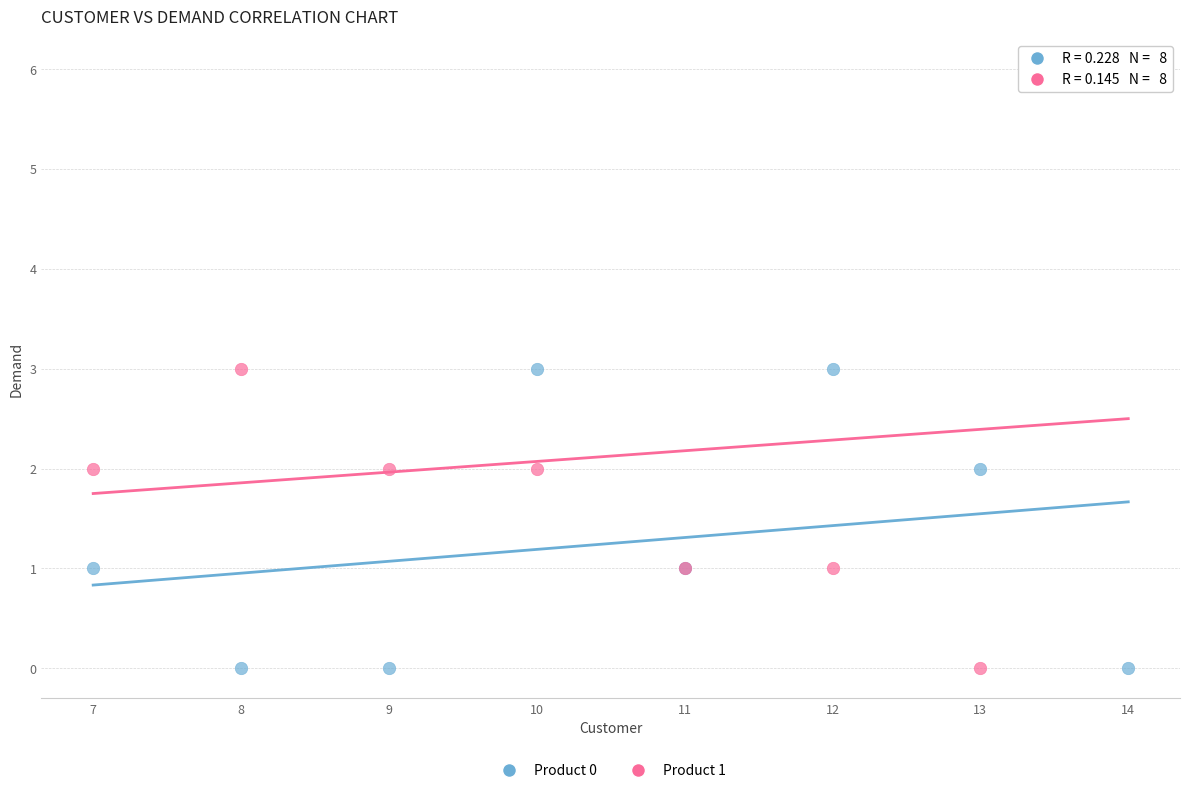

Which series has the widest spread of Y values?

Product 1